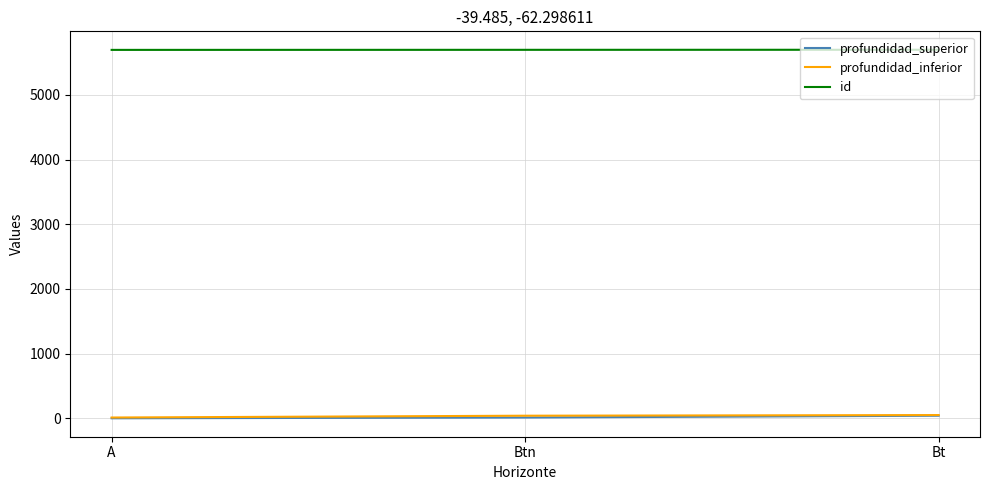

Is it true that id equals 9281 at A?

False